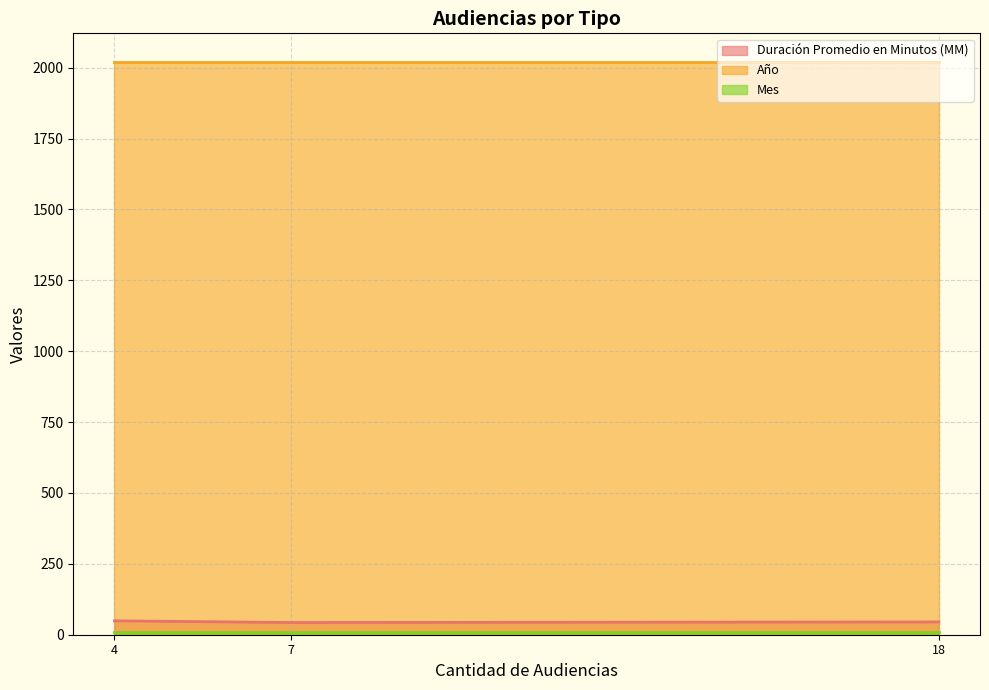

Is the value of Duración Promedio en Minutos (MM) at 4 greater than the value of Año at 18?

No